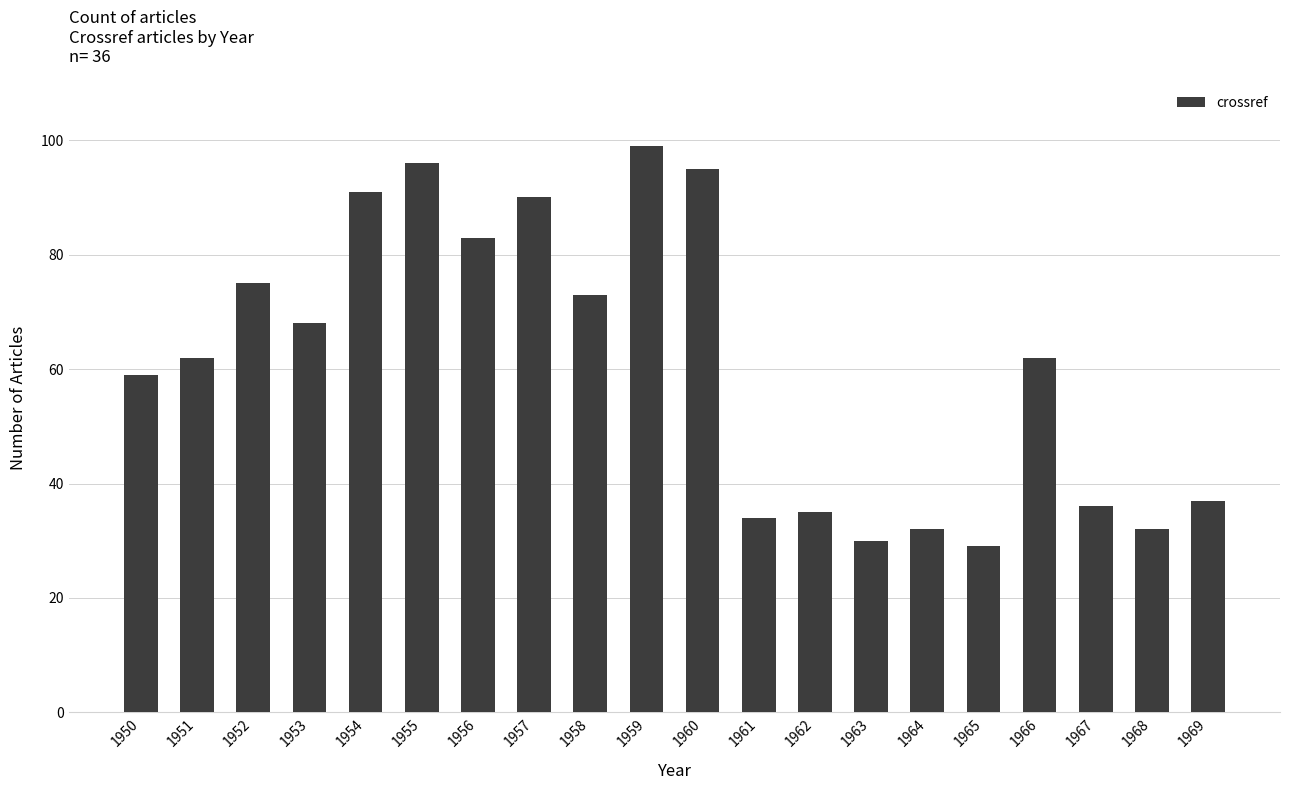

What is the greatest value displayed?

99